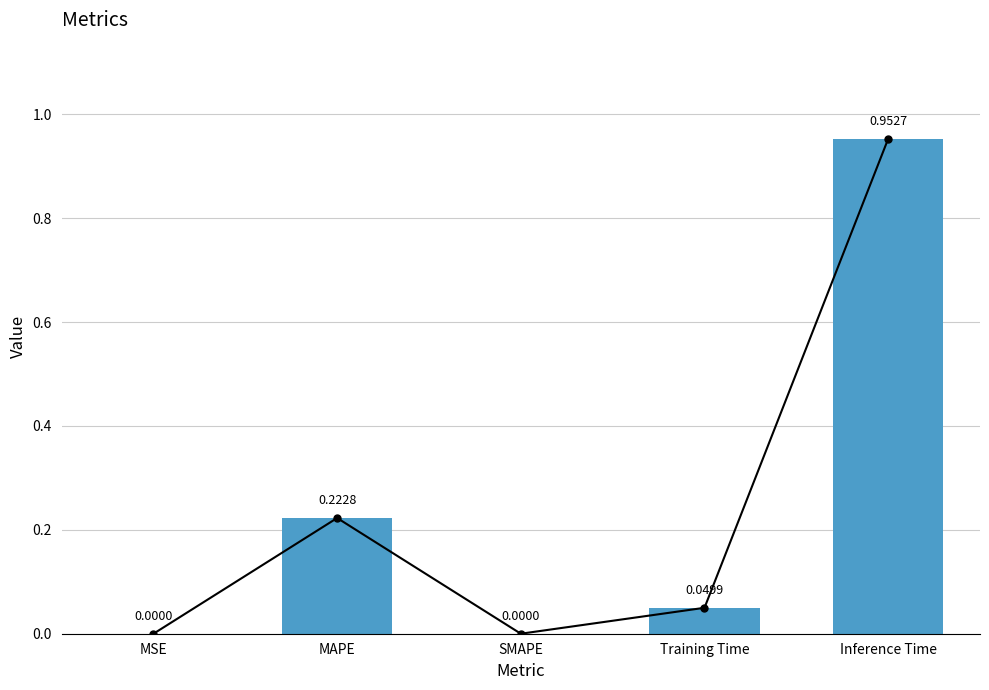

True or false: the data shows 0.1 at Training Time.

False